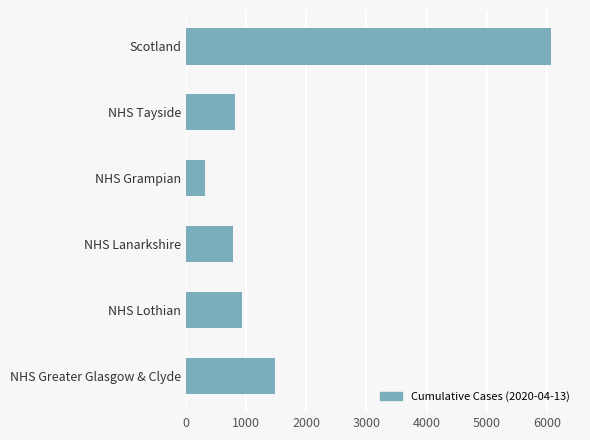

The chart shows a value of 362 at NHS Lothian. True or false?

False